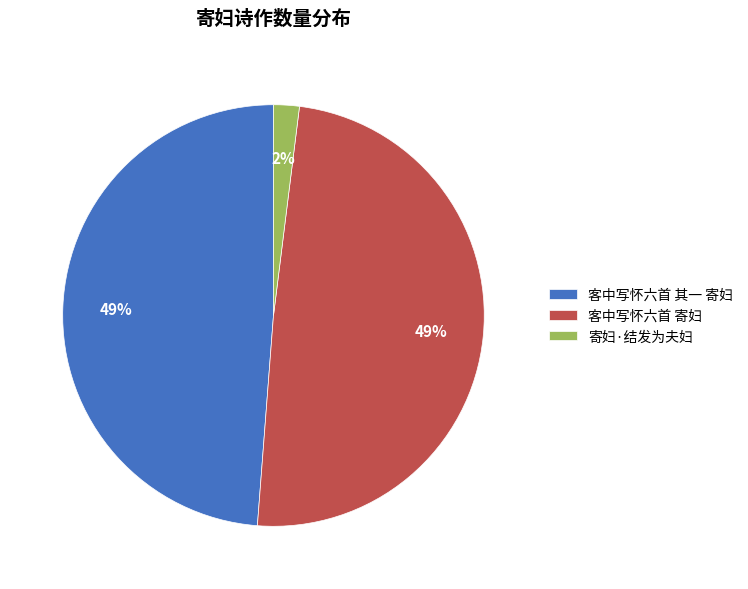

Does 客中写怀六首 寄妇 account for over 50% of the chart?

No